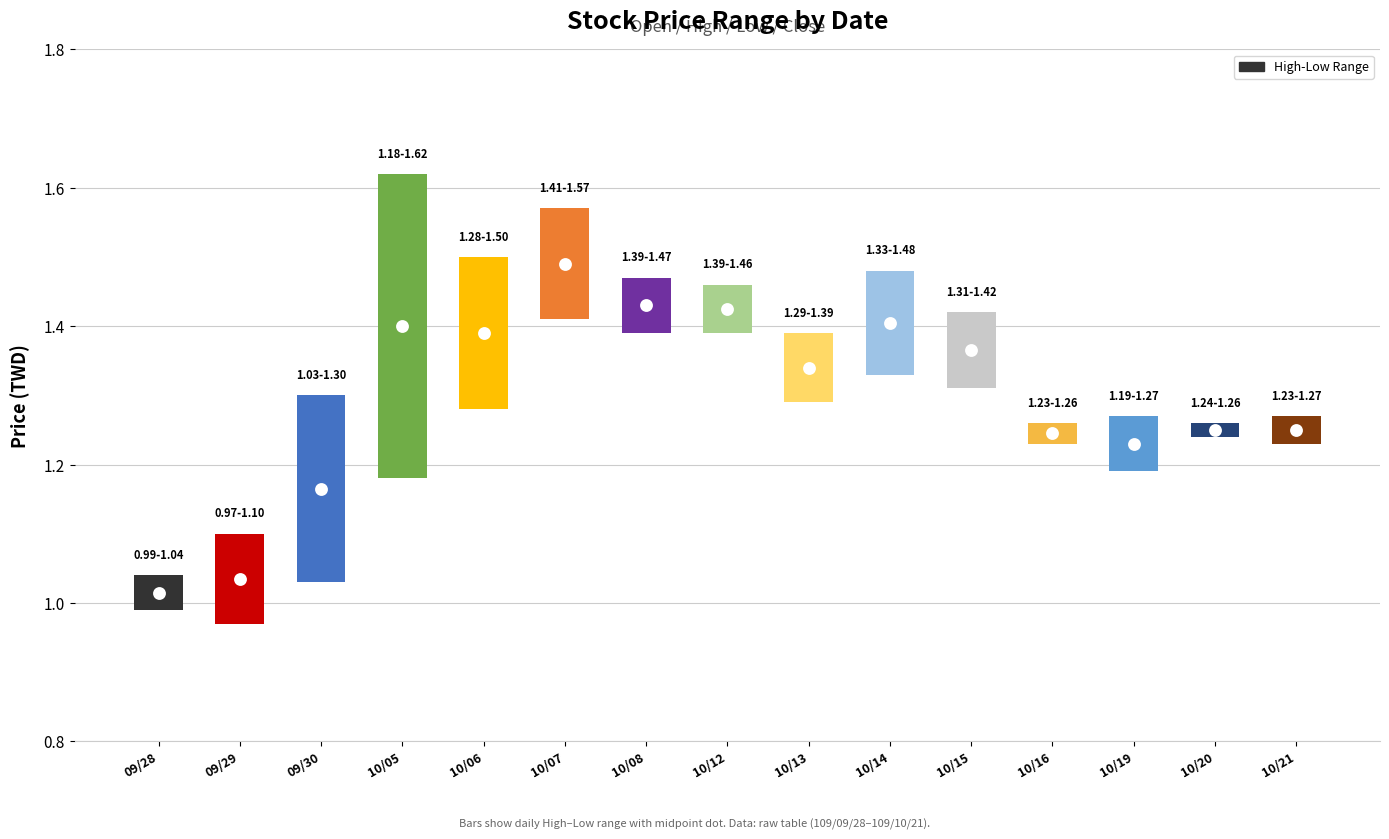

Which series reaches the maximum Y coordinate?

Mid Price